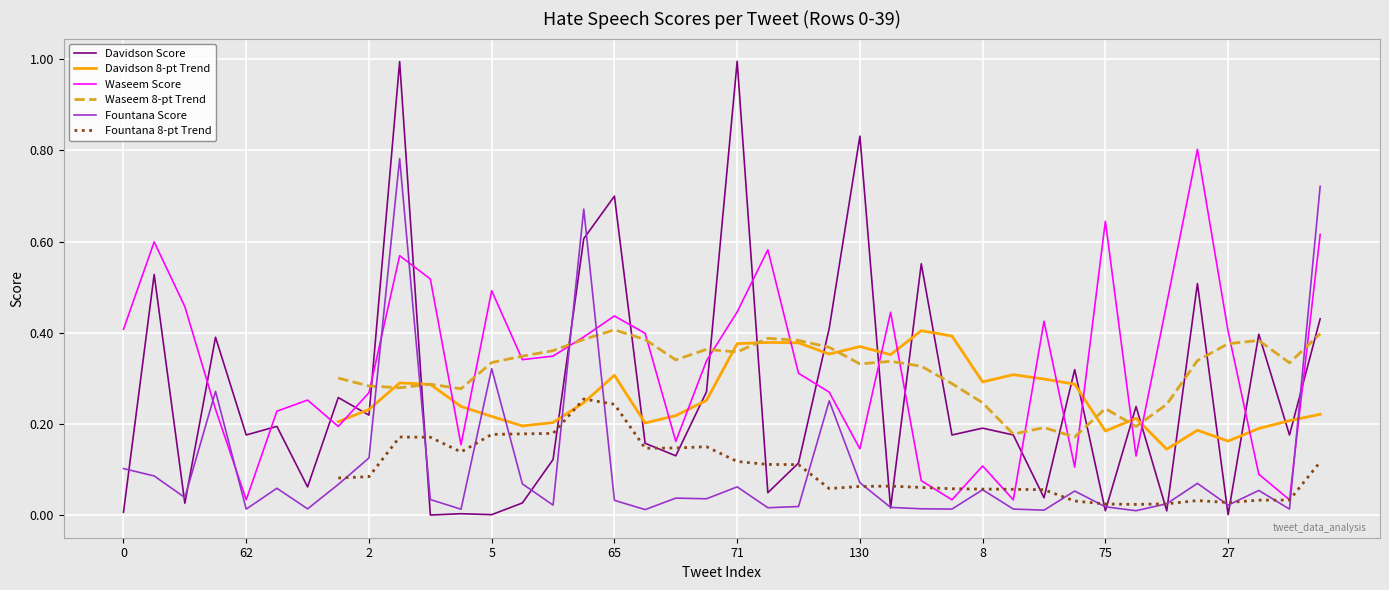

What are all the series names shown in the legend?

Davidson Score, Davidson 8-pt Trend, Waseem Score, Waseem 8-pt Trend, Fountana Score, Fountana 8-pt Trend